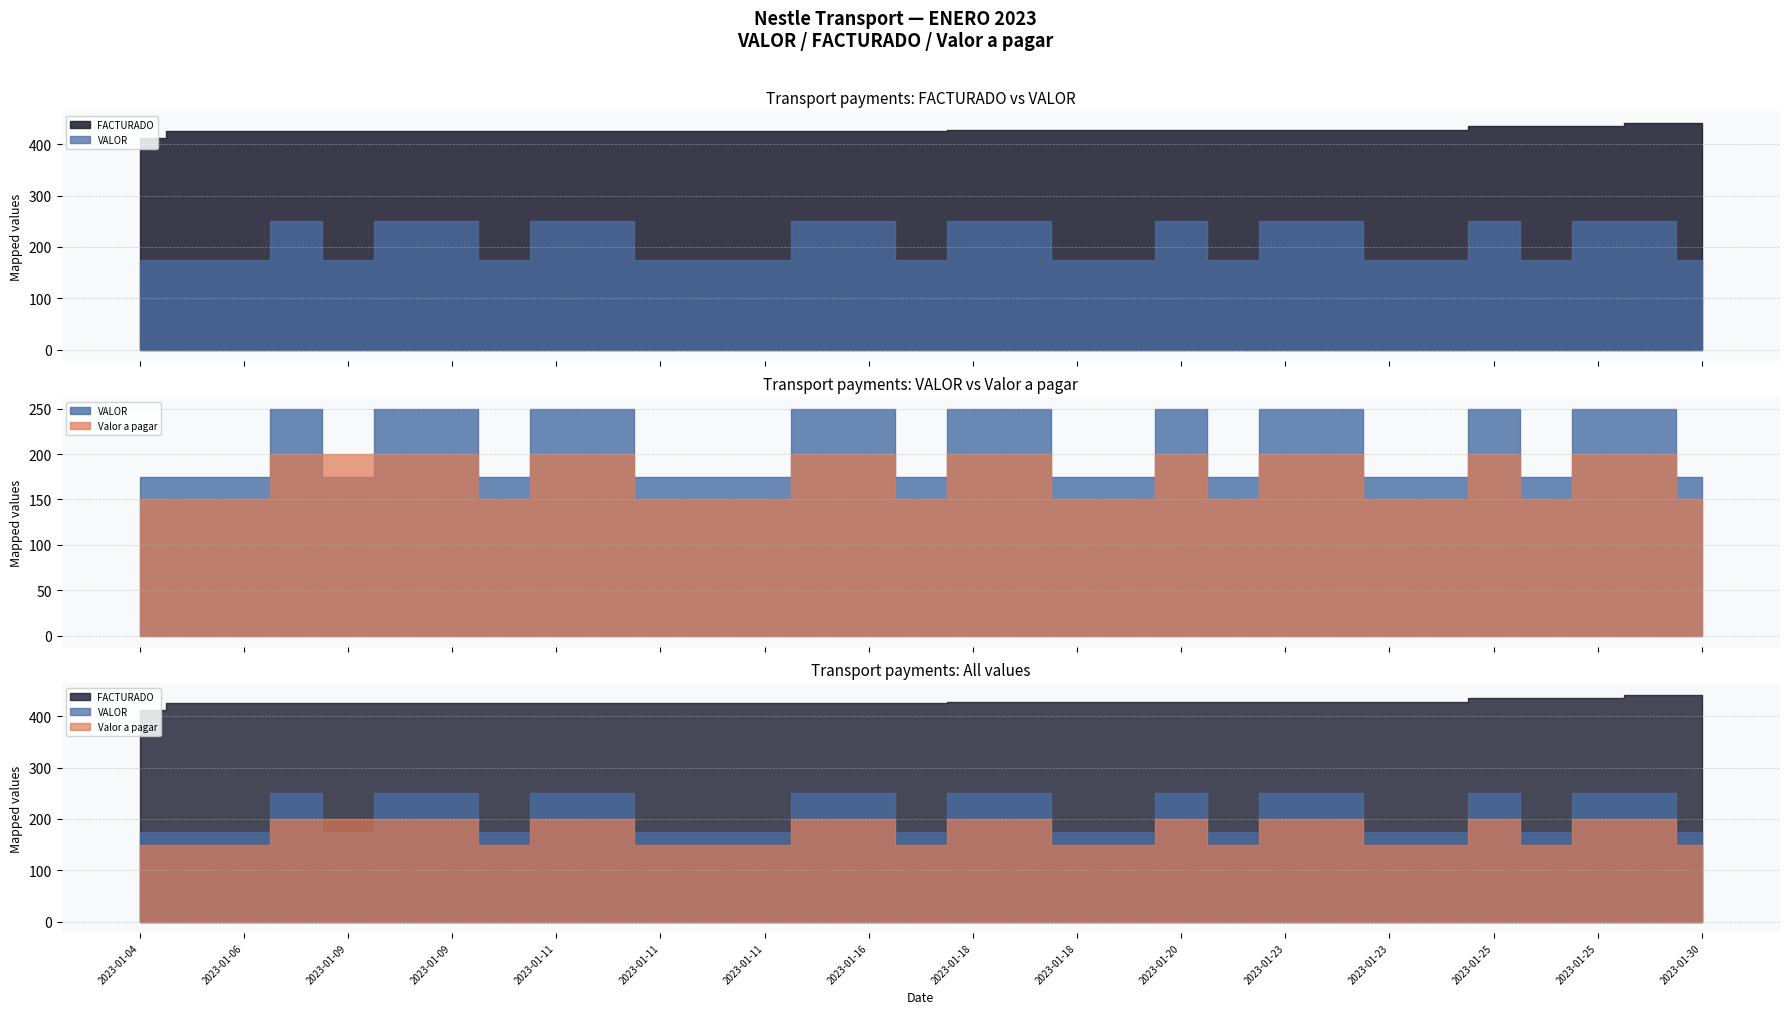

What is the sum of all FACTURADO values?

13257